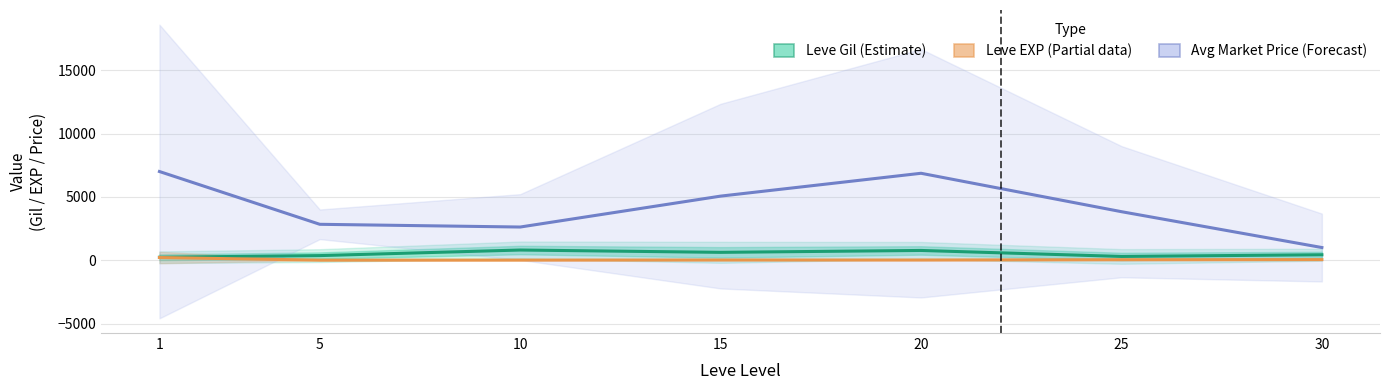

Rank the series by their maximum value, from lowest to highest.

Leve EXP (Partial), Leve Gil (Estimate), Avg Market Price (Forecast)